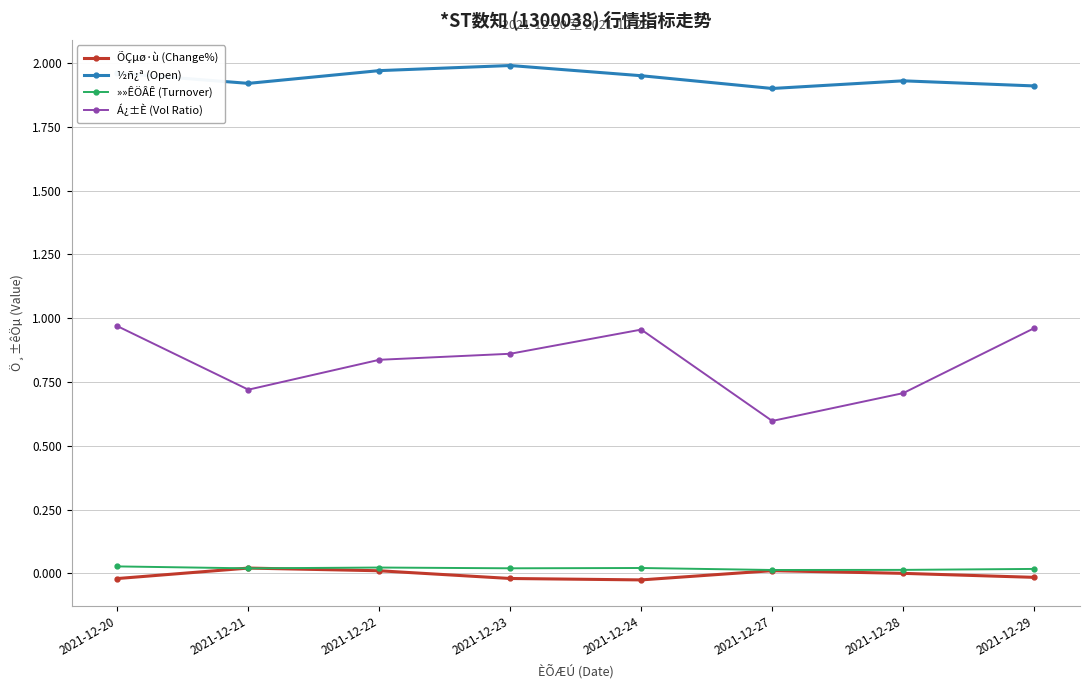

True or false: ÕÇµø·ù (Change%) has more than 2 points higher than both neighbors.

False